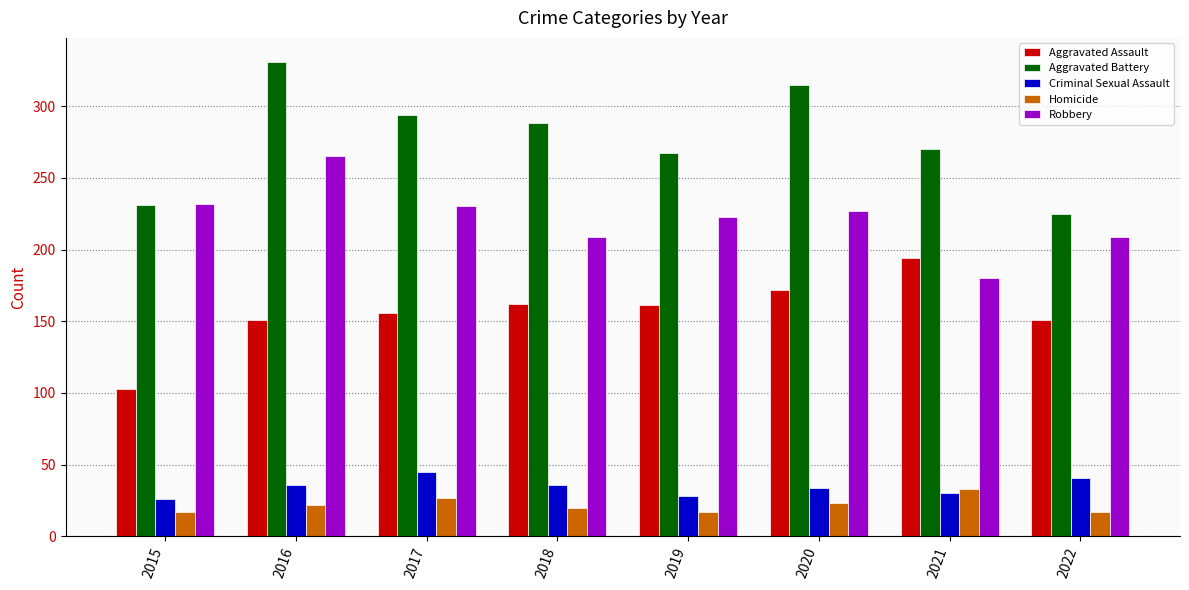

What is the difference between the Aggravated Battery values at 2020 and 2018?

27